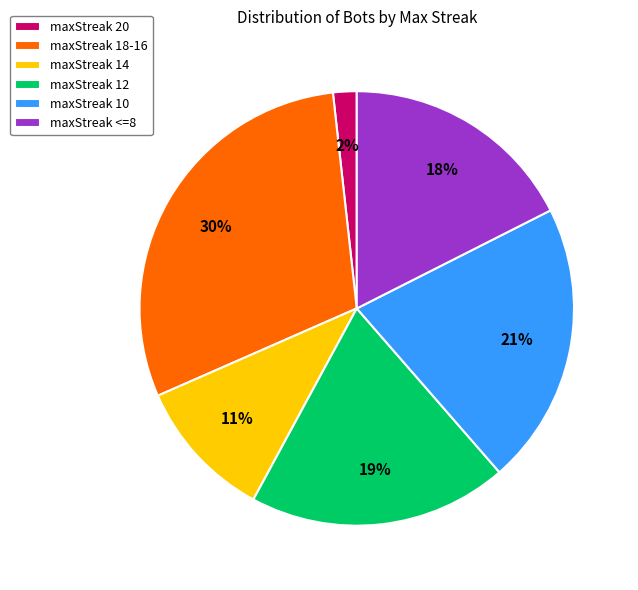

To the nearest percent, what is the difference between the largest and smallest slice percentages?

28%